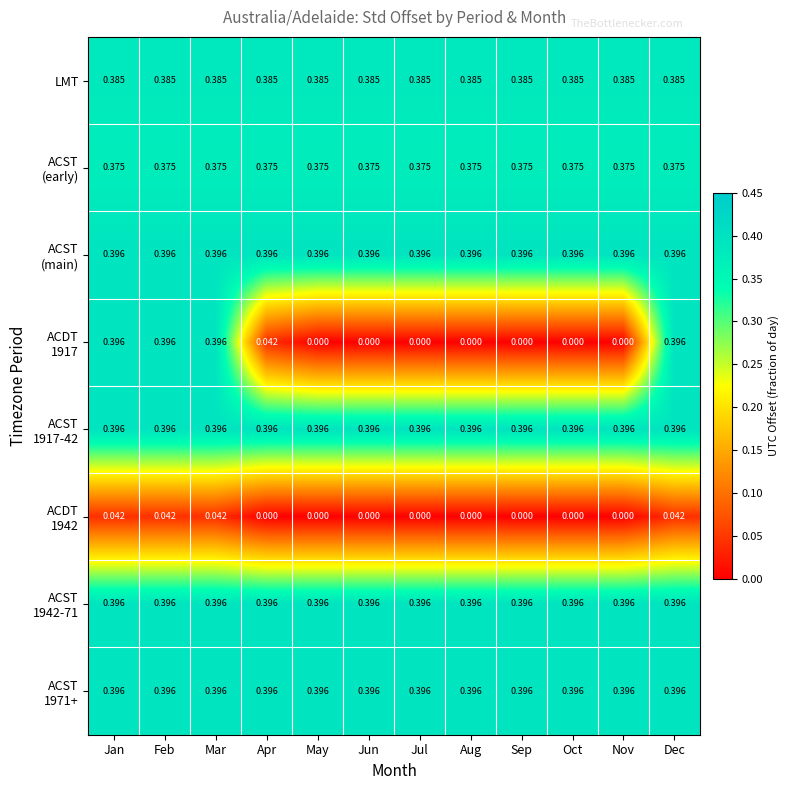

Which series has the largest total across all categories?

ACST (main)